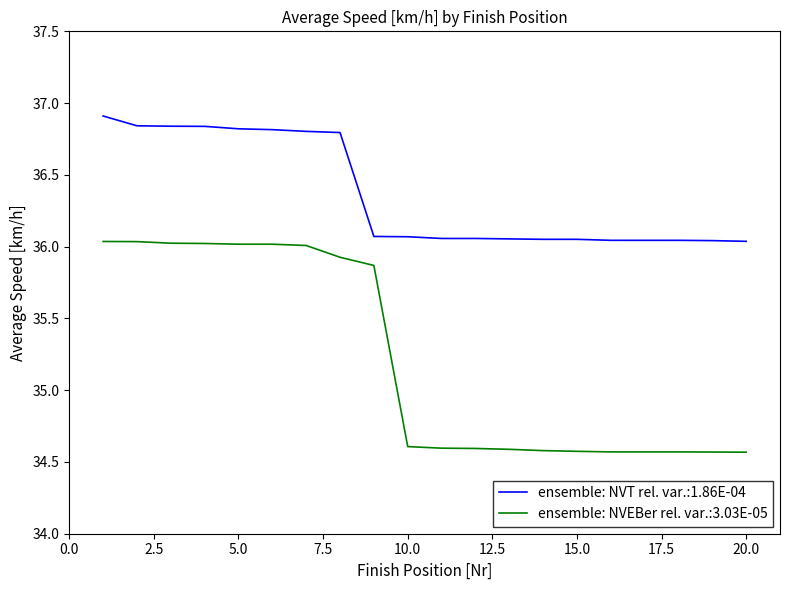

Count the number of data series in this chart.

2